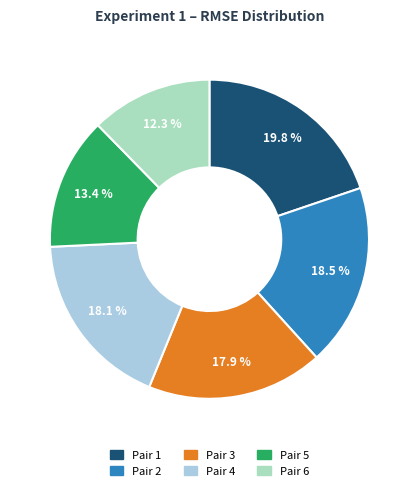

What portion of the pie excludes Pair 4?

81.9%